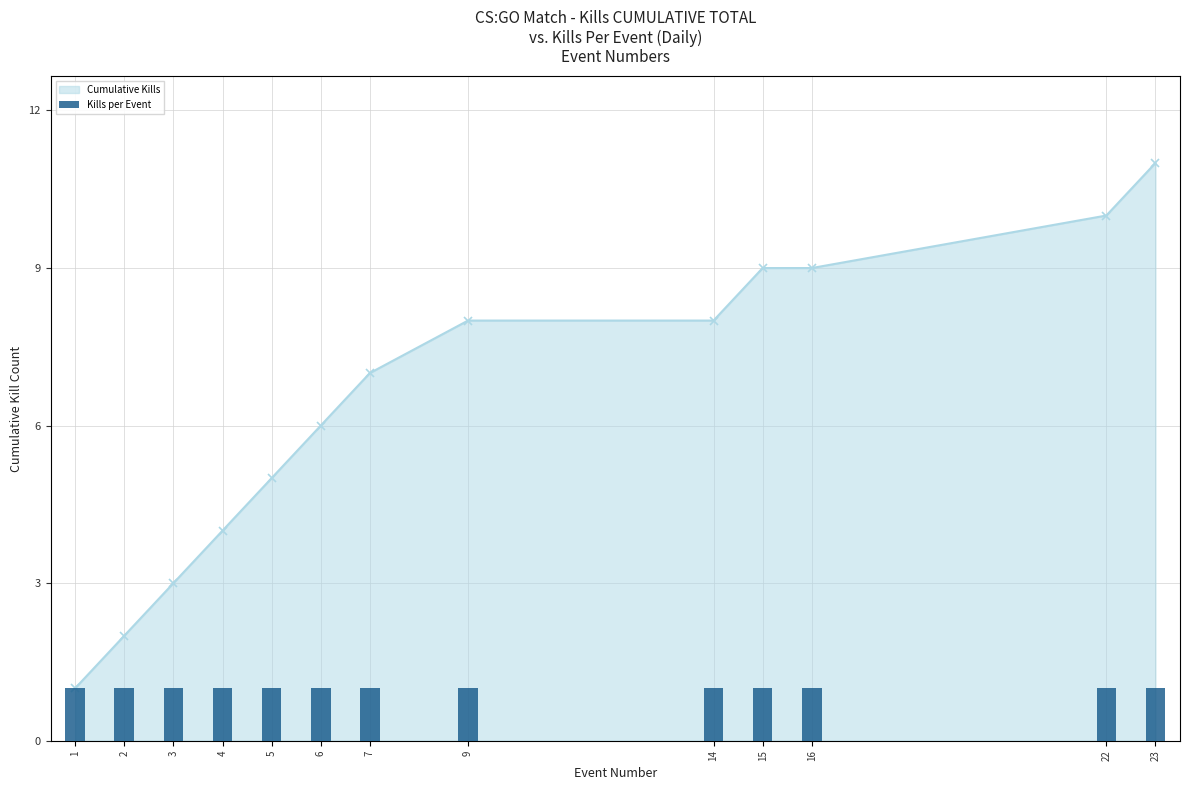

What is the difference between the values at 5 and 3?

2